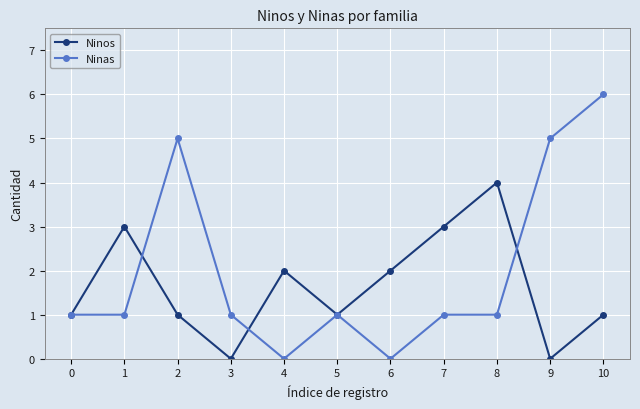

Reading left to right, list all the values displayed in this chart.

Ninos: 0=1	1=3	2=1	3=0	4=2	5=1	6=2	7=3	8=4	9=0	10=1
Ninas: 0=1	1=1	2=5	3=1	4=0	5=1	6=0	7=1	8=1	9=5	10=6